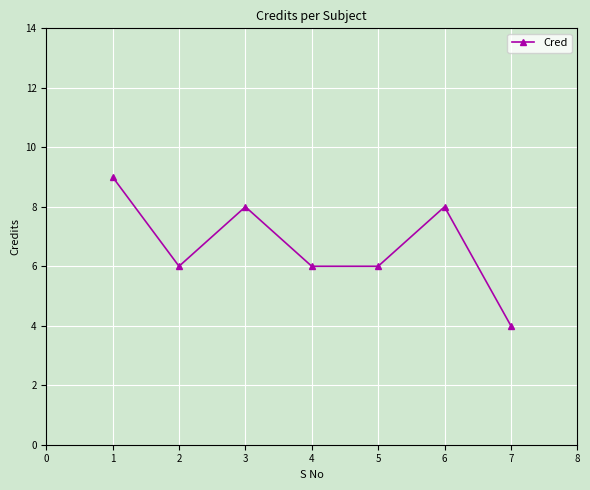

What value does the data have at 1?

9